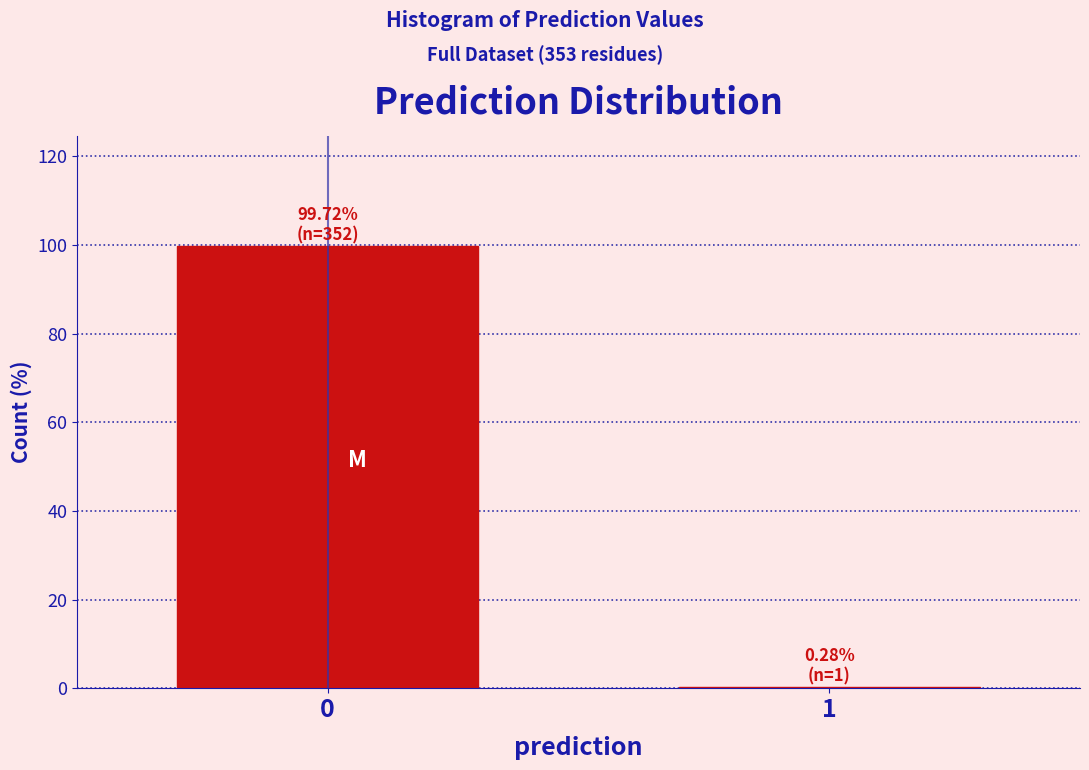

Reading left to right, extract all data points from this chart.

0=99.7	1=0.3